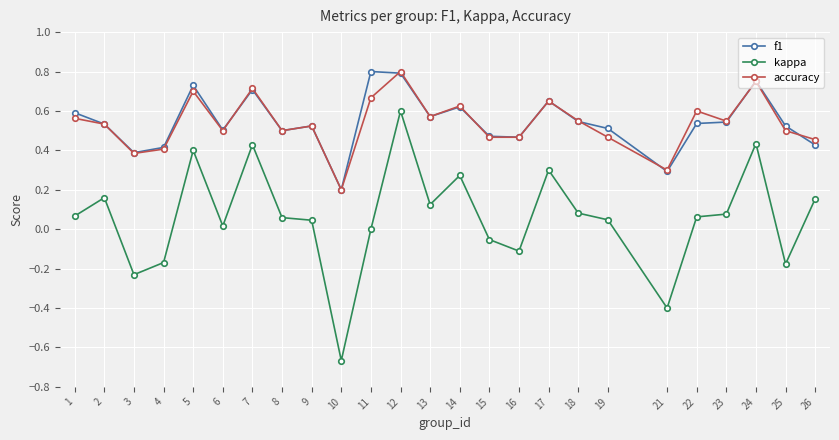

What is the total value across all series at 19?

1.0